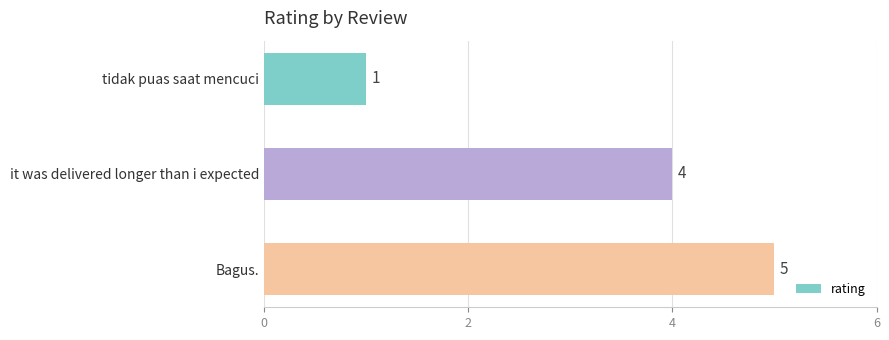

Does the chart contain stacked bars?

No